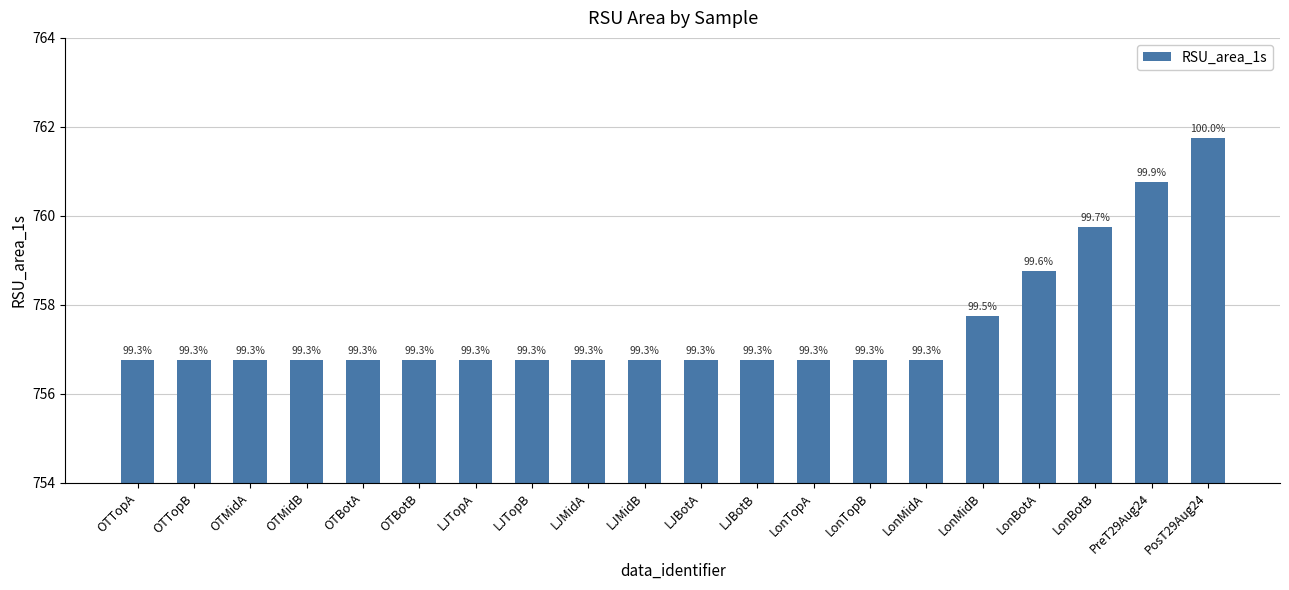

How many bars are there in total?

20